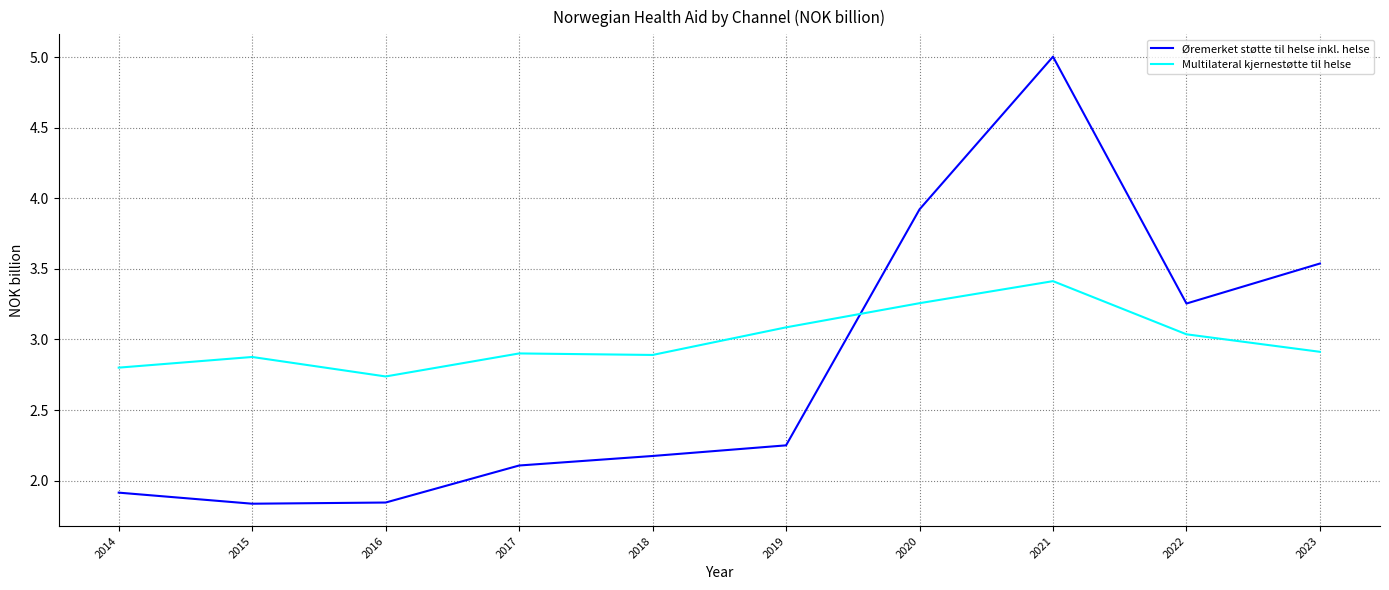

Rank the series by their maximum value, from highest to lowest.

Øremerket støtte til helse inkl. helse, Multilateral kjernestøtte til helse